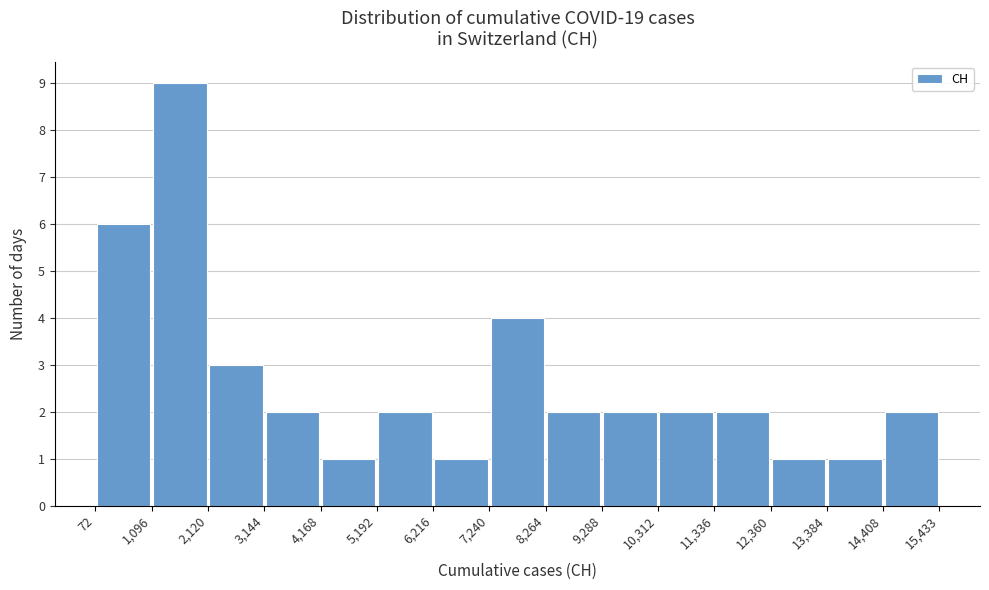

Reading left to right, list every bar in this chart as the range it spans on the x-axis followed by its height. The values are not printed on the chart, so give them approximately, as read against the axis.

72 to 1,096: 6
1,096 to 2,120: 9
2,120 to 3,144: 3
3,144 to 4,168: 2
4,168 to 5,192: 1
5,192 to 6,216: 2
6,216 to 7,240: 1
7,240 to 8,264: 4
8,264 to 9,288: 2
9,288 to 10,312: 2
10,312 to 11,336: 2
11,336 to 12,360: 2
12,360 to 13,384: 1
13,384 to 14,408: 1
14,408 to 15,433: 2